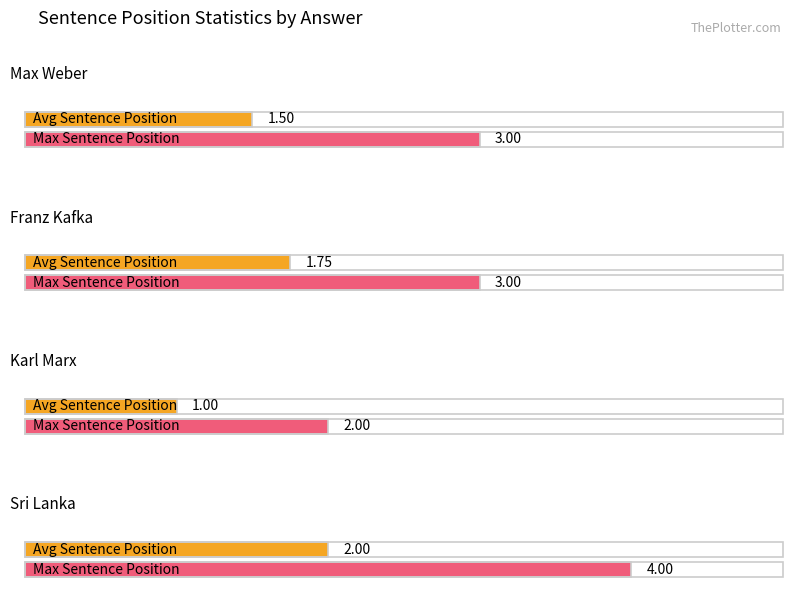

What is the total value across all series at karl_marx?

3.0